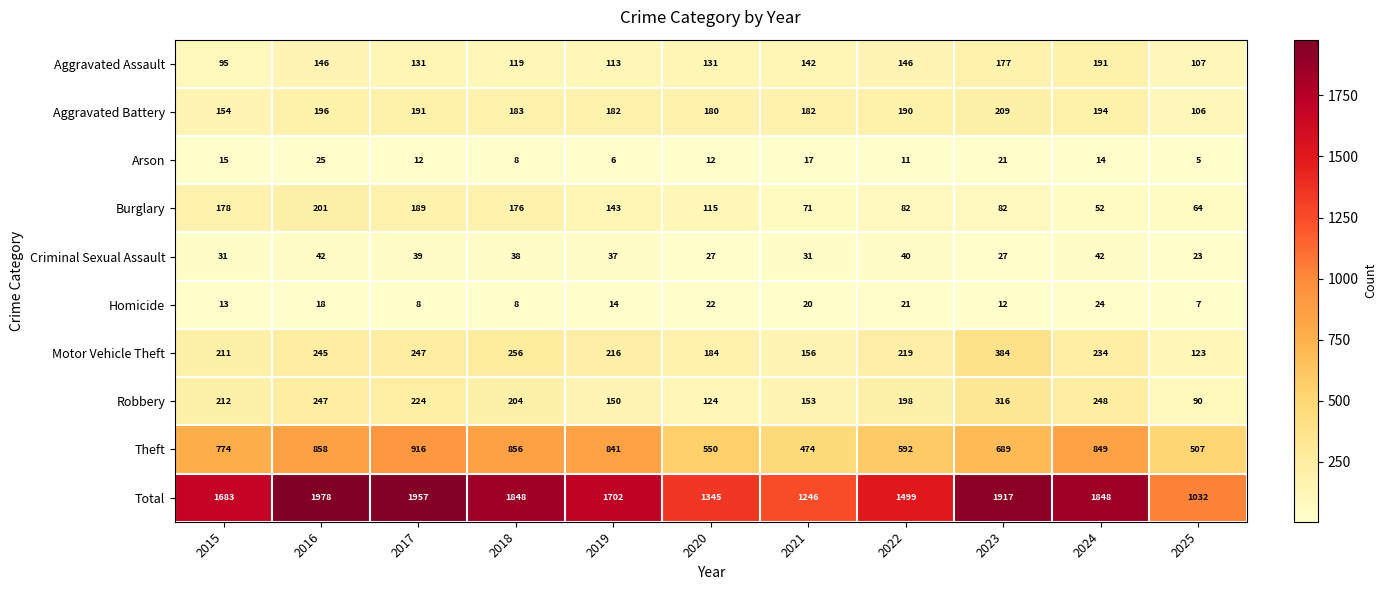

The value of Burglary at 2020 is 115. True or false?

True